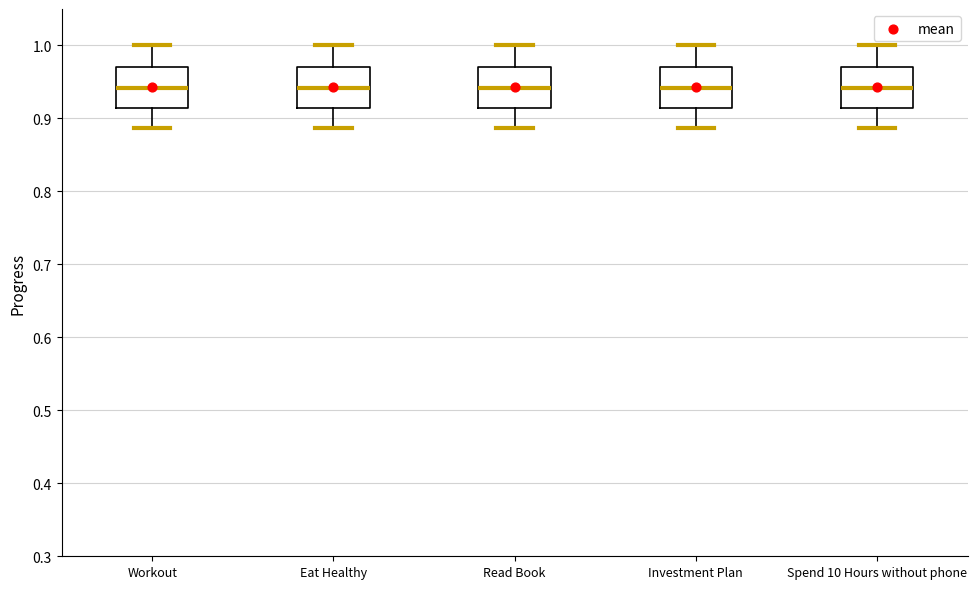

Reading left to right, read every box against the y-axis: the position of its median line, the range the box covers, and the ends of its whiskers. The values are not printed on the chart, so give them approximately, as read against the axis.

Workout: median 0.94, box 0.91 to 0.97, whiskers 0.89 to 1.00
Eat Healthy: median 0.94, box 0.91 to 0.97, whiskers 0.89 to 1.00
Read Book: median 0.94, box 0.91 to 0.97, whiskers 0.89 to 1.00
Investment Plan: median 0.94, box 0.91 to 0.97, whiskers 0.89 to 1.00
Spend 10 Hours without phone: median 0.94, box 0.91 to 0.97, whiskers 0.89 to 1.00